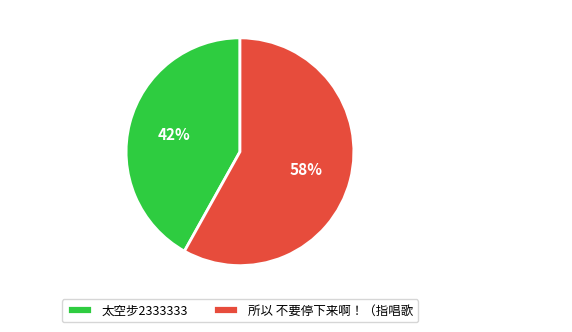

Is 所以 不要停下来啊！（指唱歌 the majority of the pie?

Yes